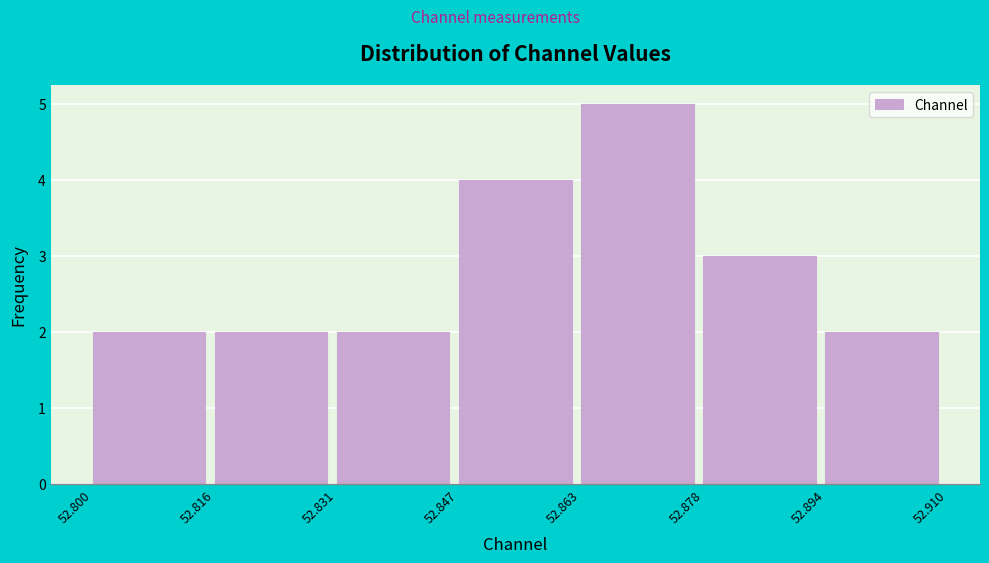

How tall is the bar that spans 52.831 to 52.847 on the x-axis? The values are not printed on the chart, so give them approximately, as read against the axis.

2